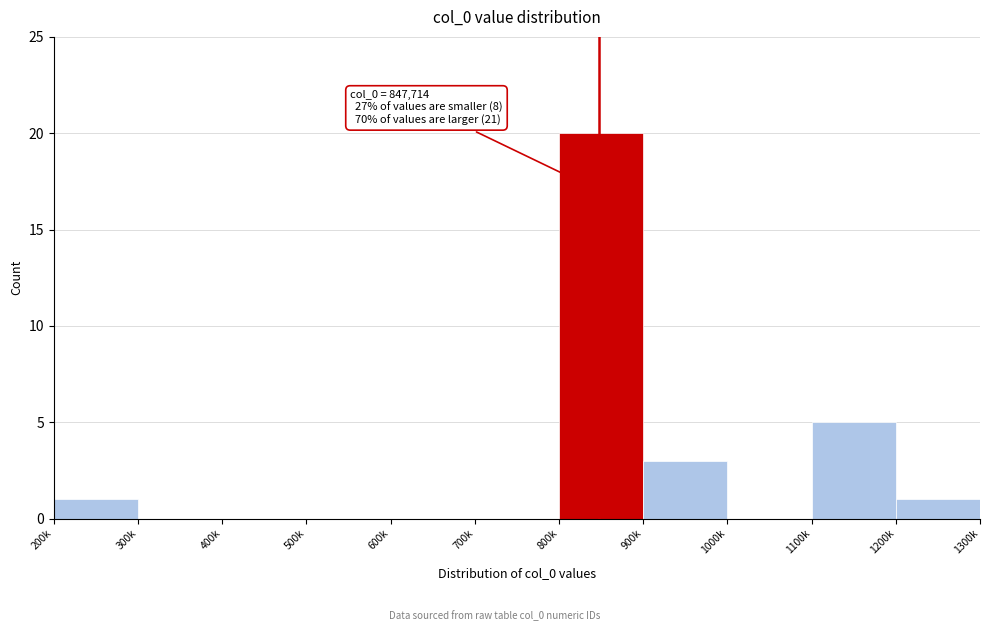

Reading left to right, what are all the values shown in this chart?

200k=1	300k=0	400k=0	500k=0	600k=0	700k=0	800k=20	900k=3	1000k=0	1100k=5	1200k=1